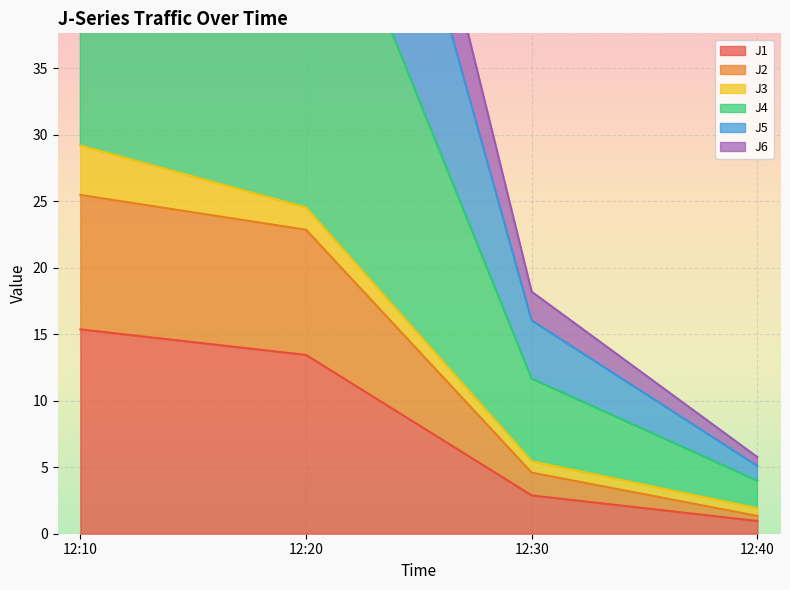

Which series has the largest range (max minus min)?

J5